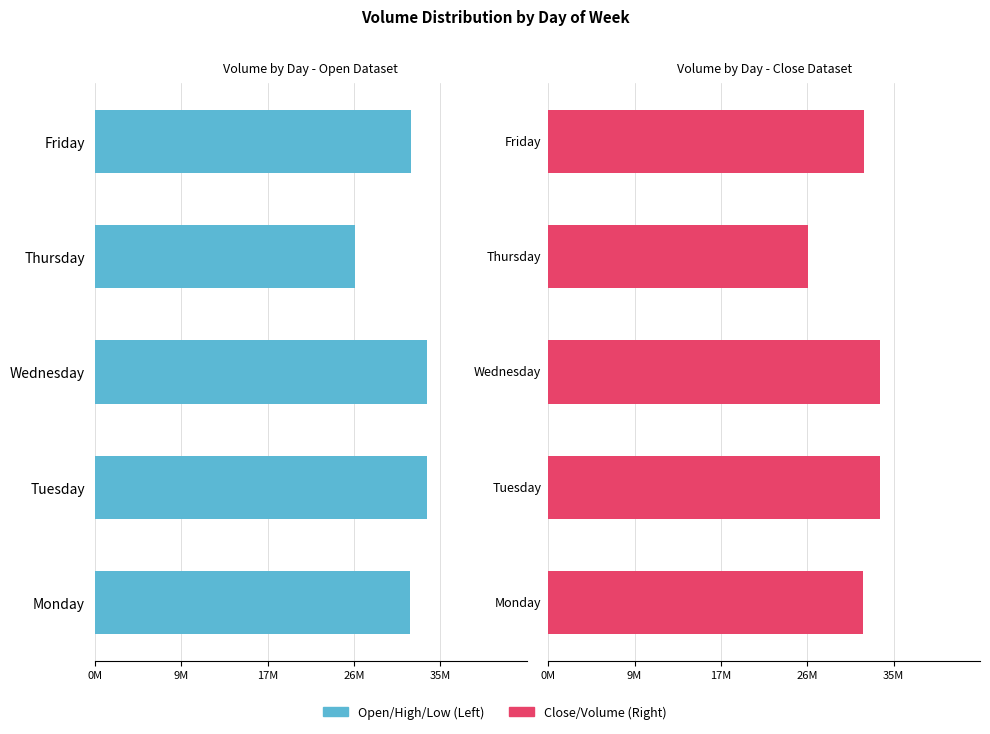

True or false: Volume (Right) has a value of 45.4 at Friday.

False